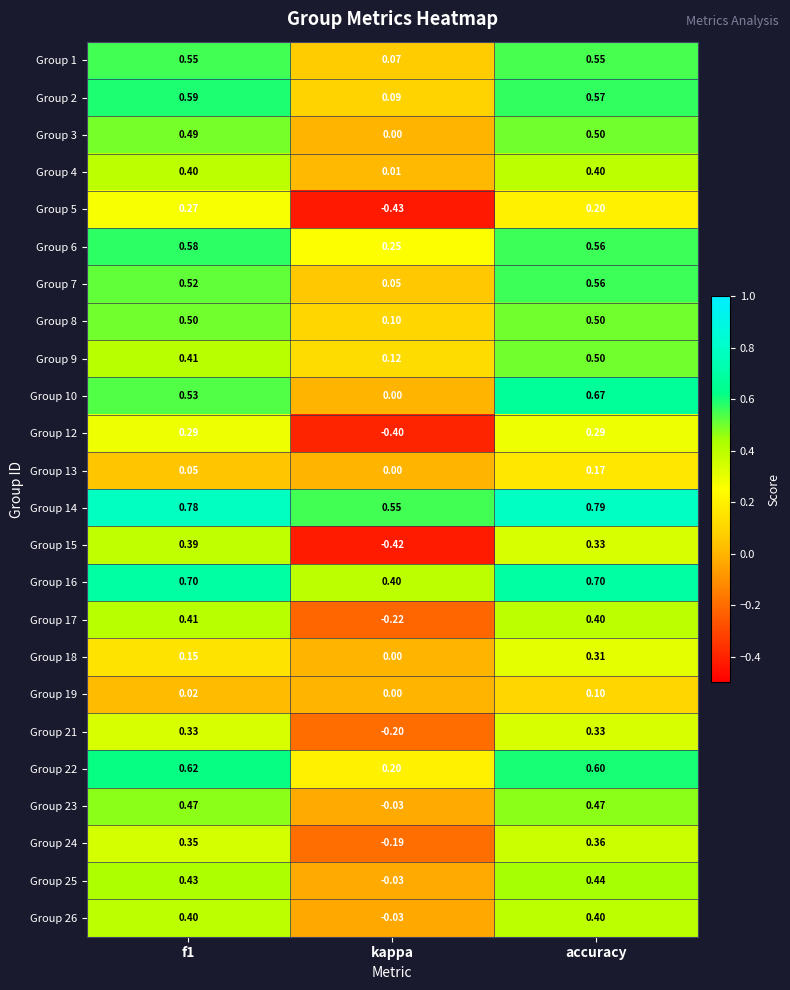

At which category does the chart reach its minimum across all series?

kappa